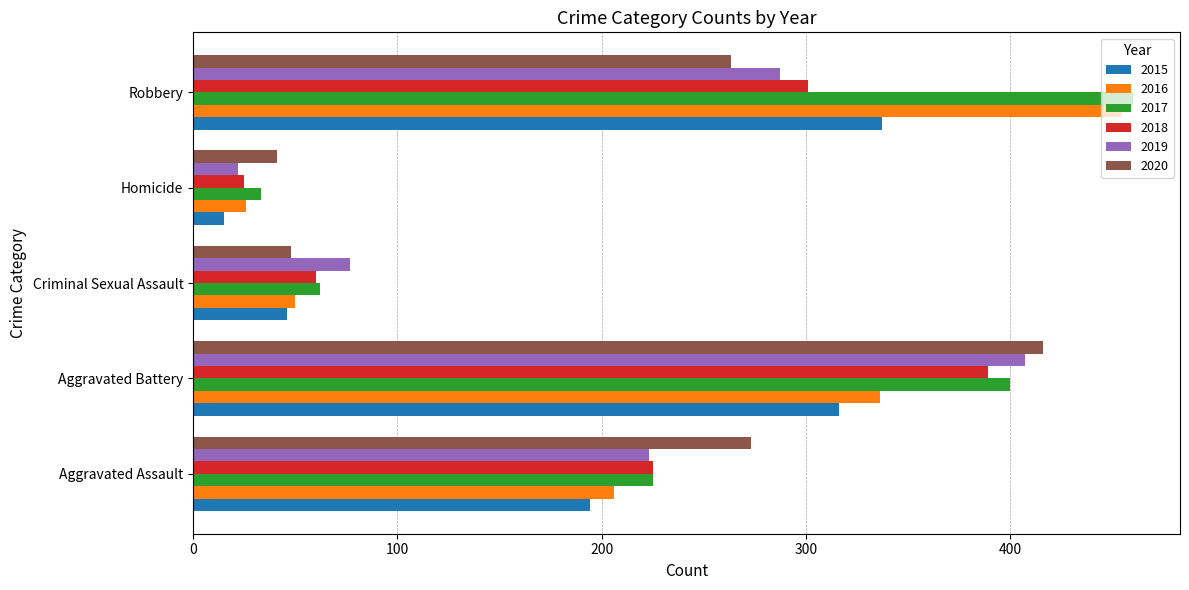

List the labels in order of 2019 value, smallest first.

Homicide, Criminal Sexual Assault, Aggravated Assault, Robbery, Aggravated Battery